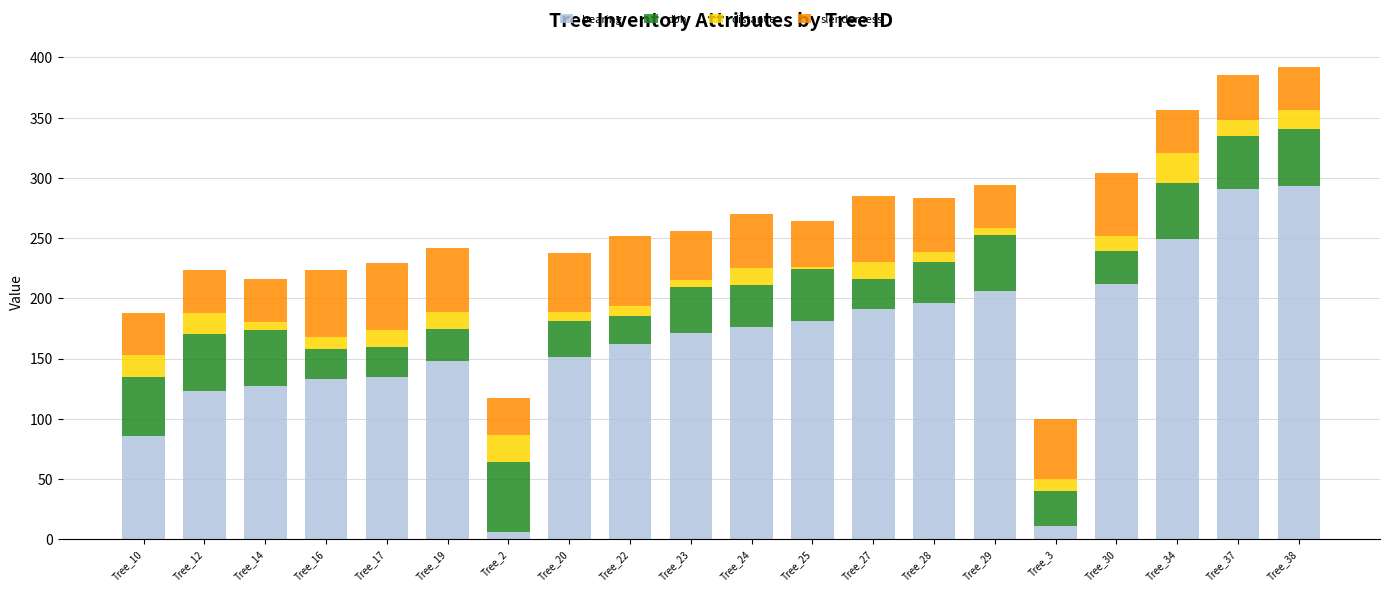

What is the sum of all bearing values?

3248.0